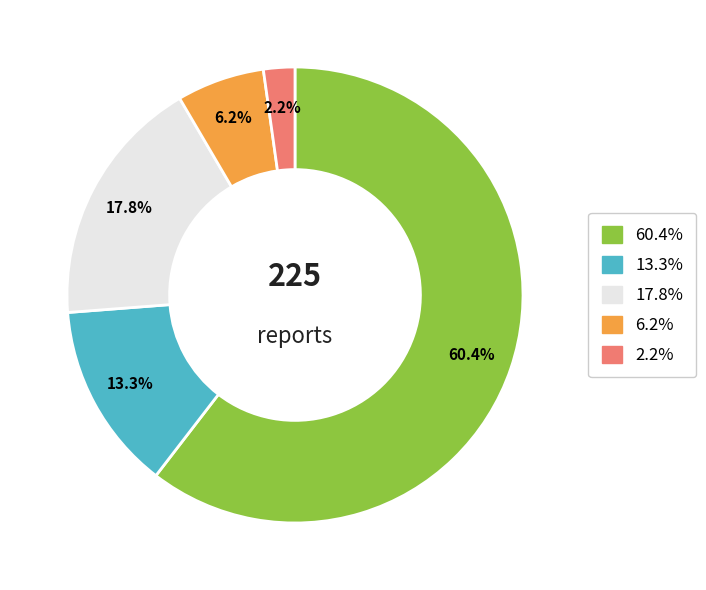

Is there any slice that represents more than half of the pie?

Yes